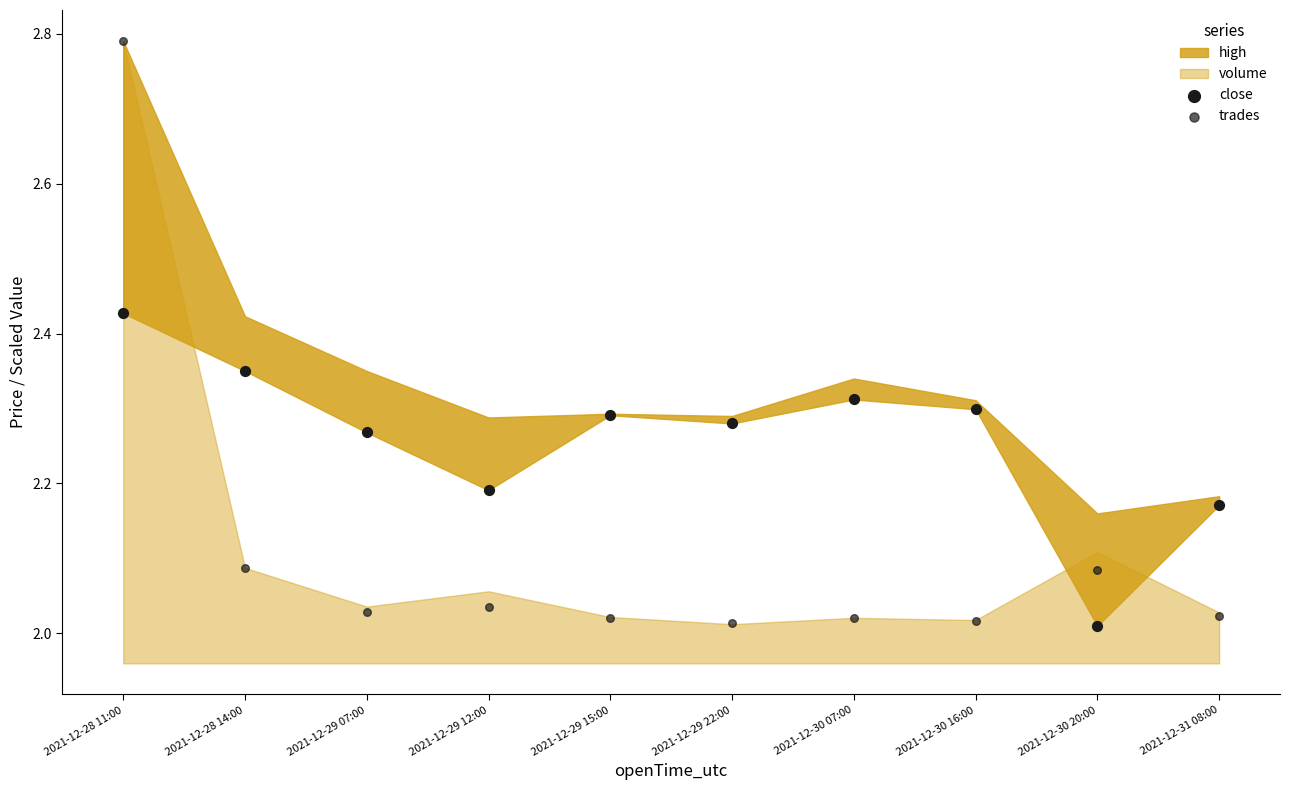

Which series has the widest spread of Y values?

trades